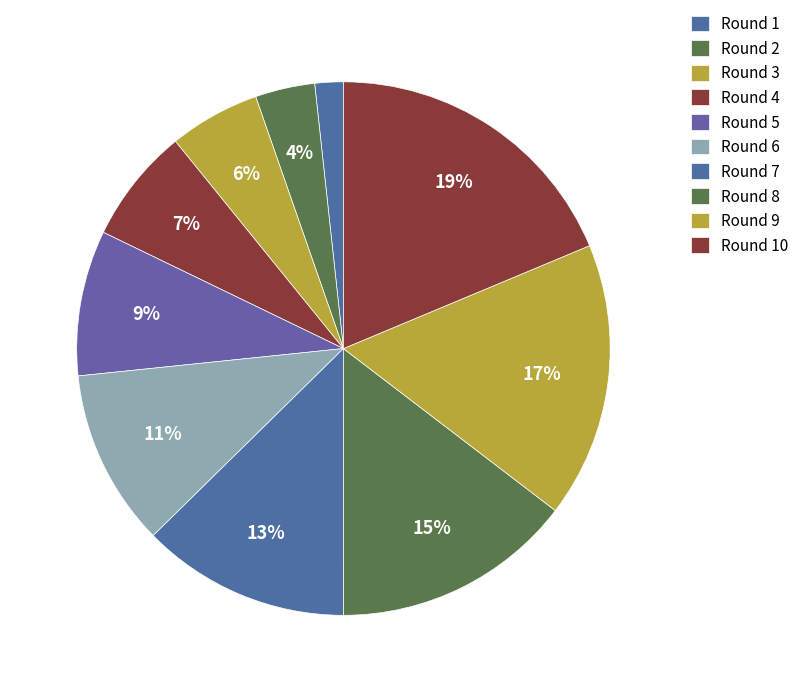

How many slices are in this pie chart?

10